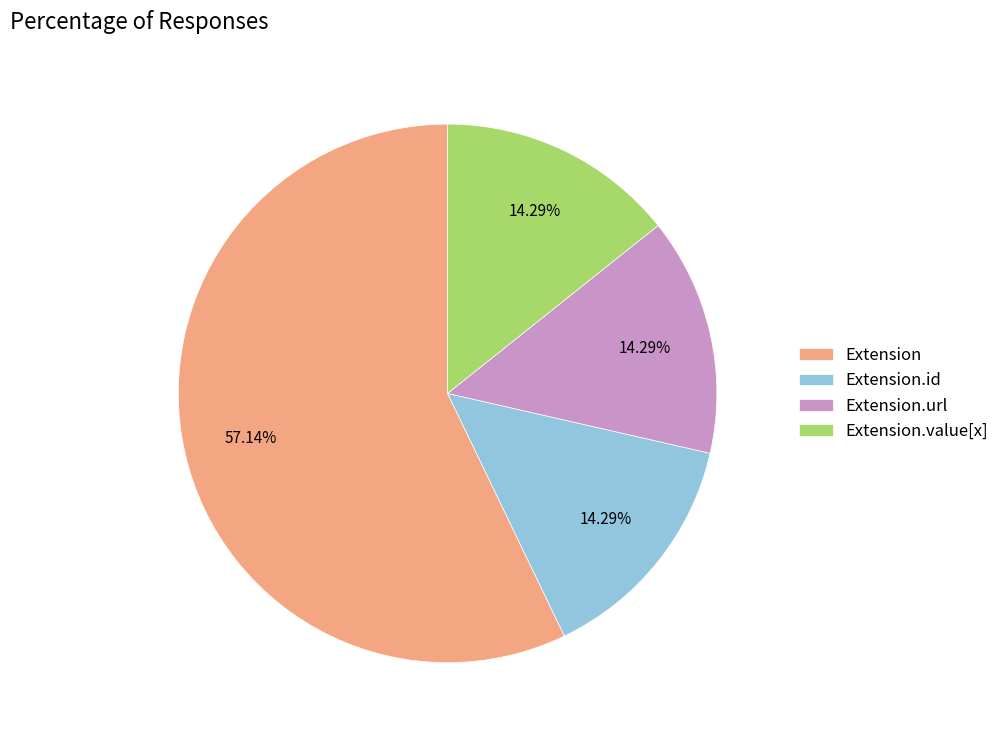

Do Extension.url and Extension together represent more than half of the pie?

Yes